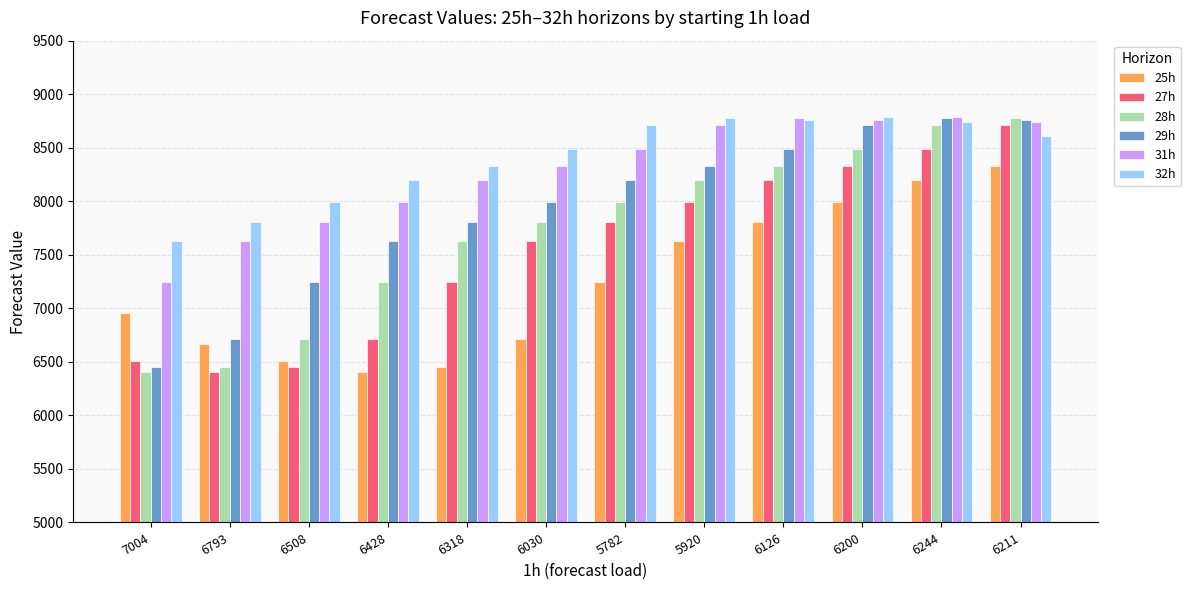

What is the highest value of the 27h series?

8710